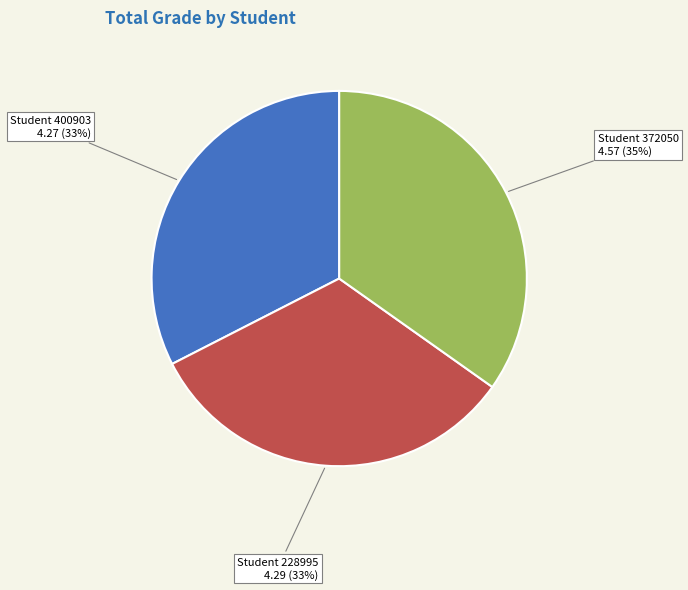

To the nearest percent, what is the difference between the largest and smallest slice percentages?

2%